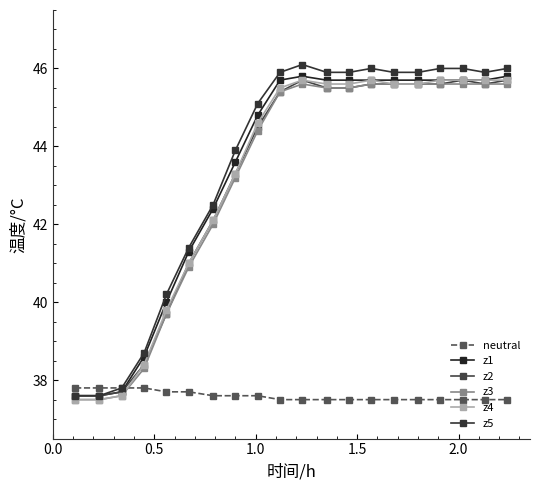

Which series has the largest range (max minus min)?

z5